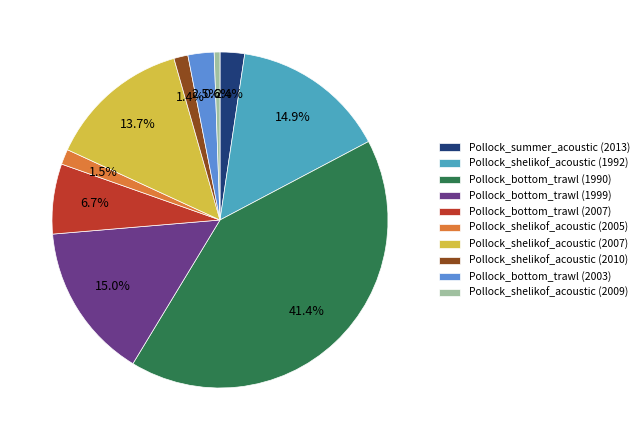

How many slices are in this pie chart?

10